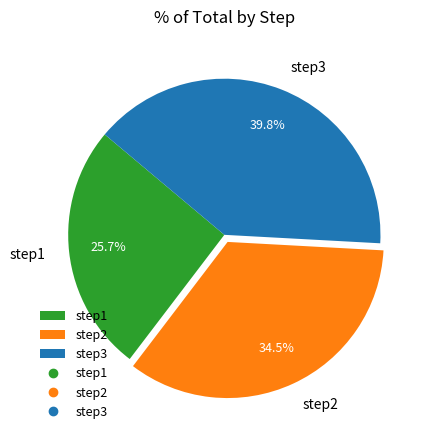

Is there any slice that represents more than half of the pie?

No